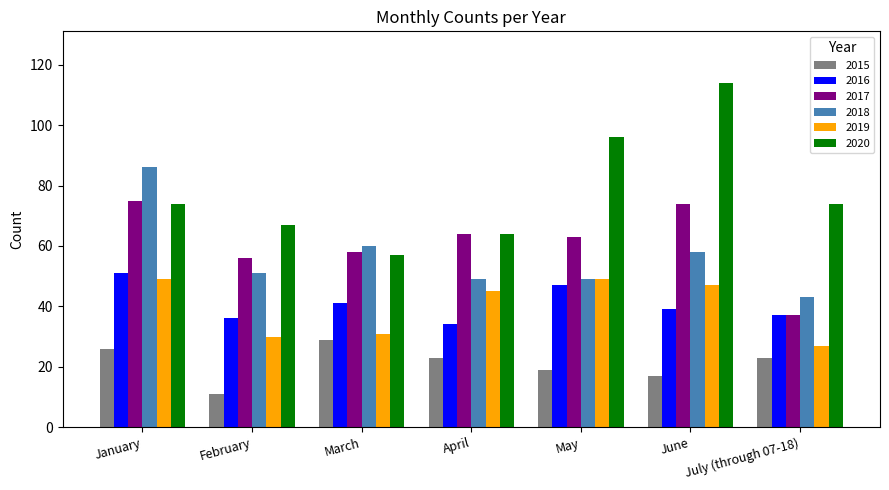

What is the approximate value of 2020 at June?

114